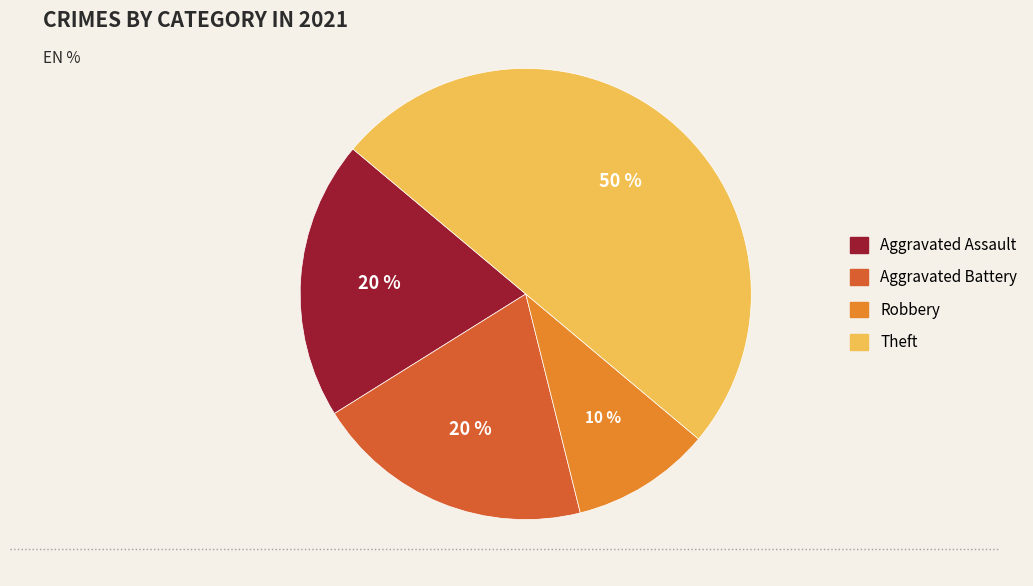

Combined, do Aggravated Battery and Robbery account for over 50%?

No